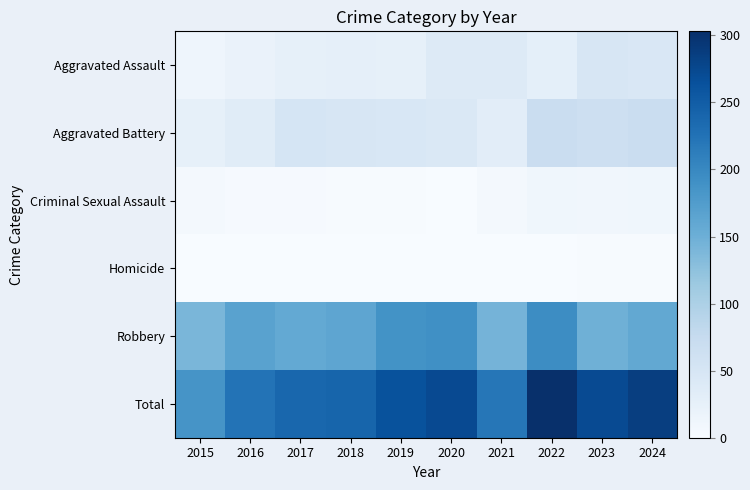

At how many categories does at least one series exceed 167?

10